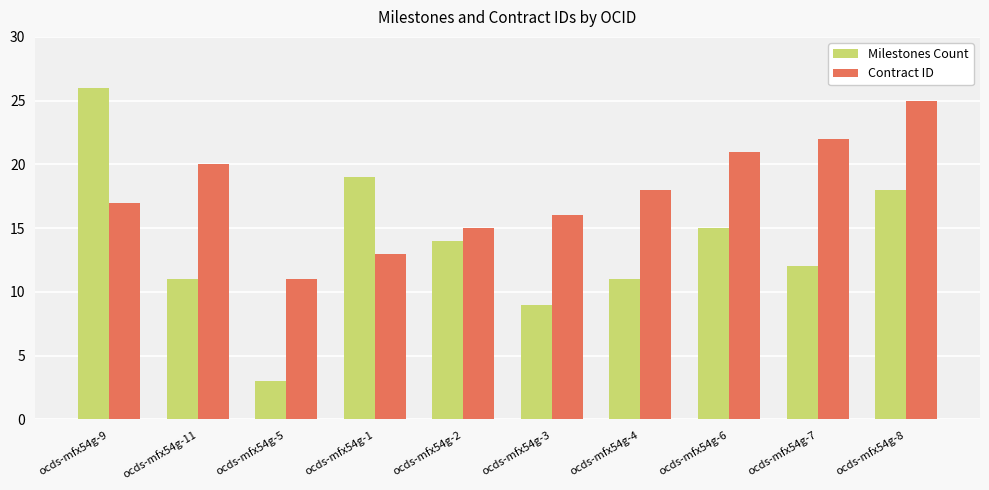

What are all the series names shown in the legend?

Milestones Count, Contract ID